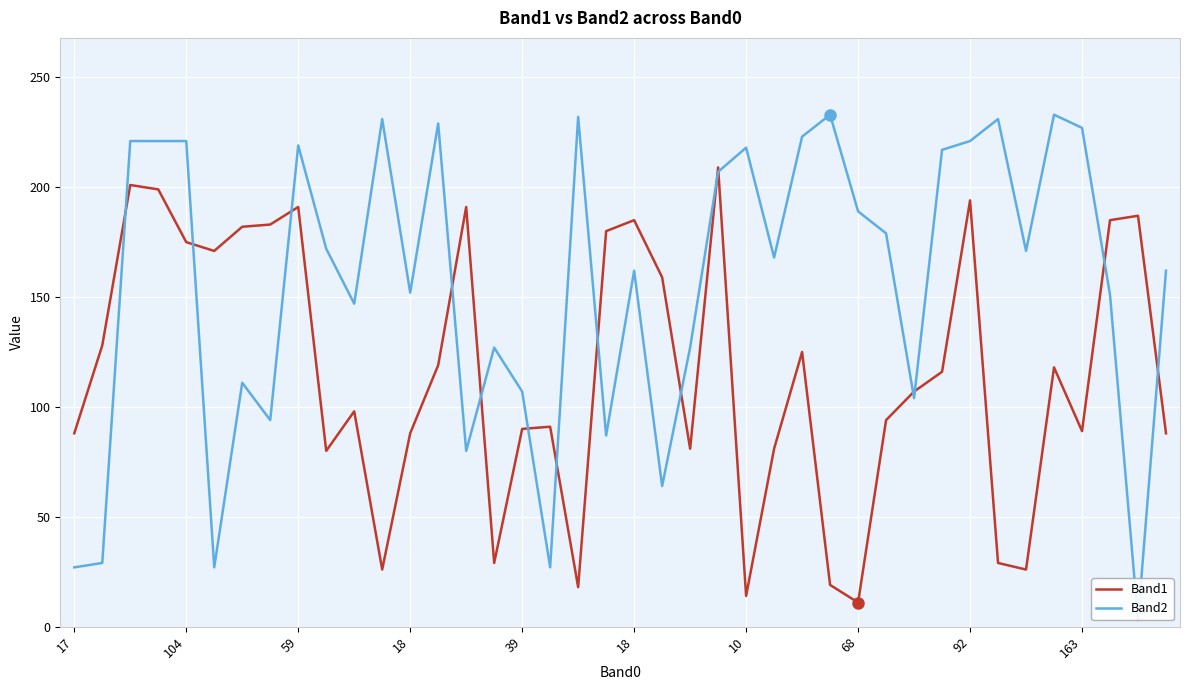

In Band2, how many points are higher than both neighbors (excluding endpoints)?

11